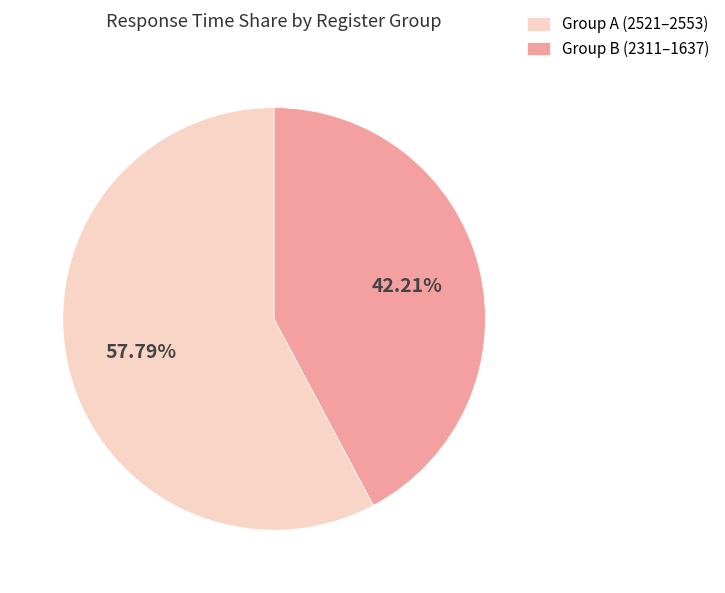

Which category accounts for the majority?

Group A (2521–2553)